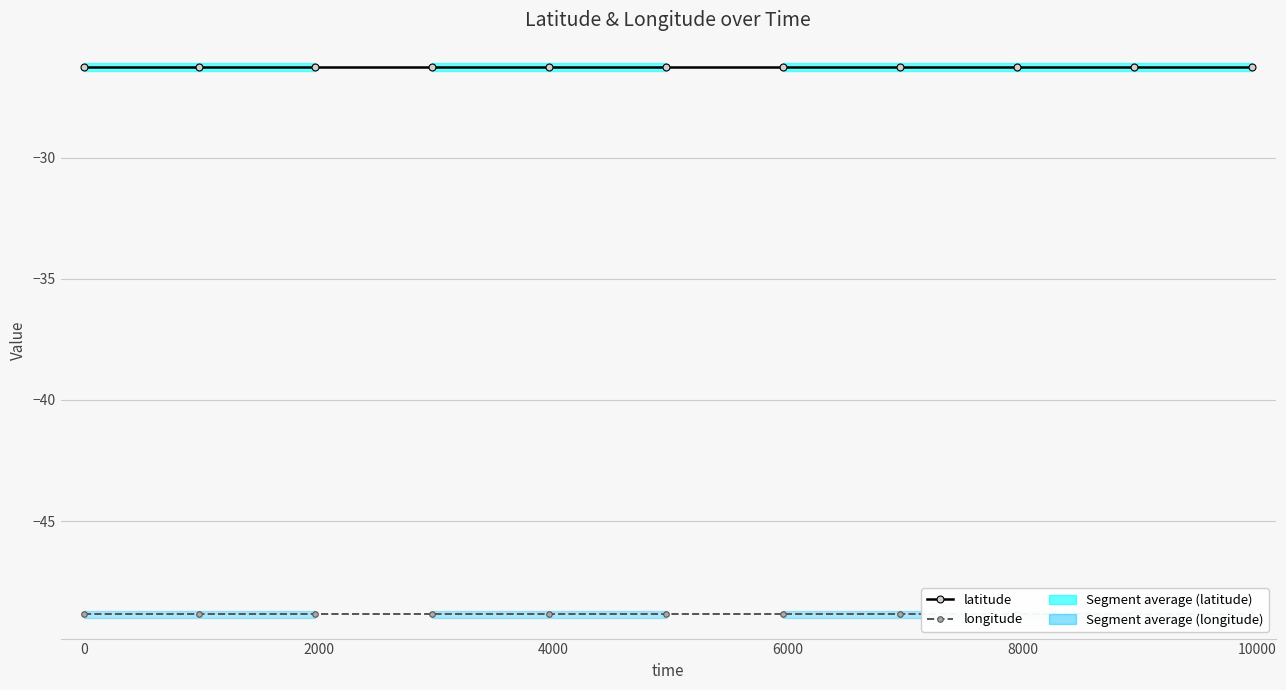

What is the sum of the longitude values at 4000 and 8000?

-97.7